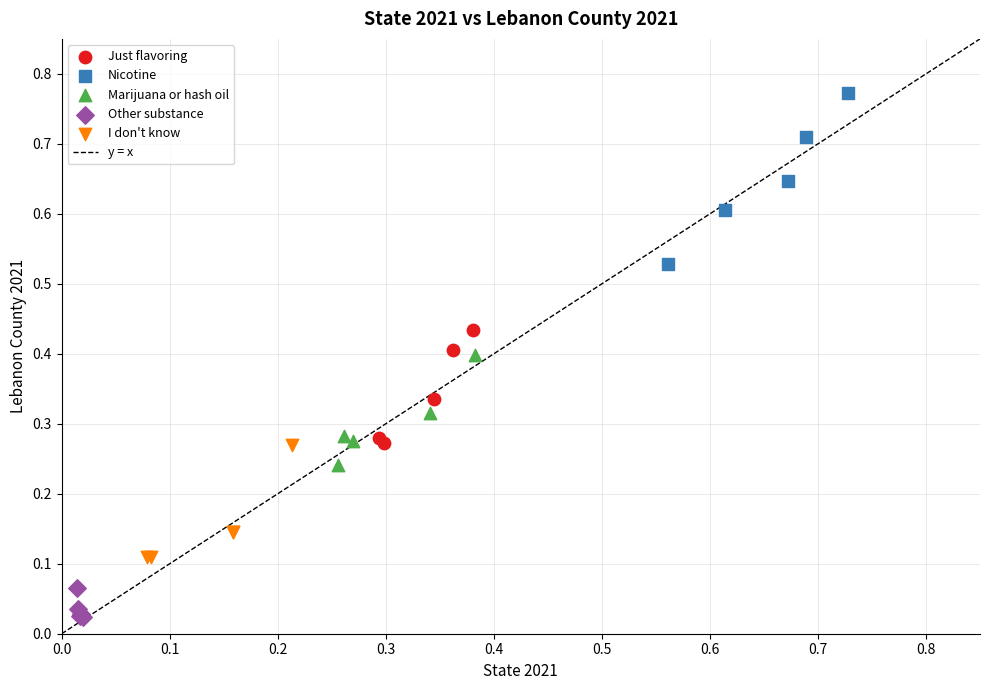

Which series contains the lowest Y value?

Other substance